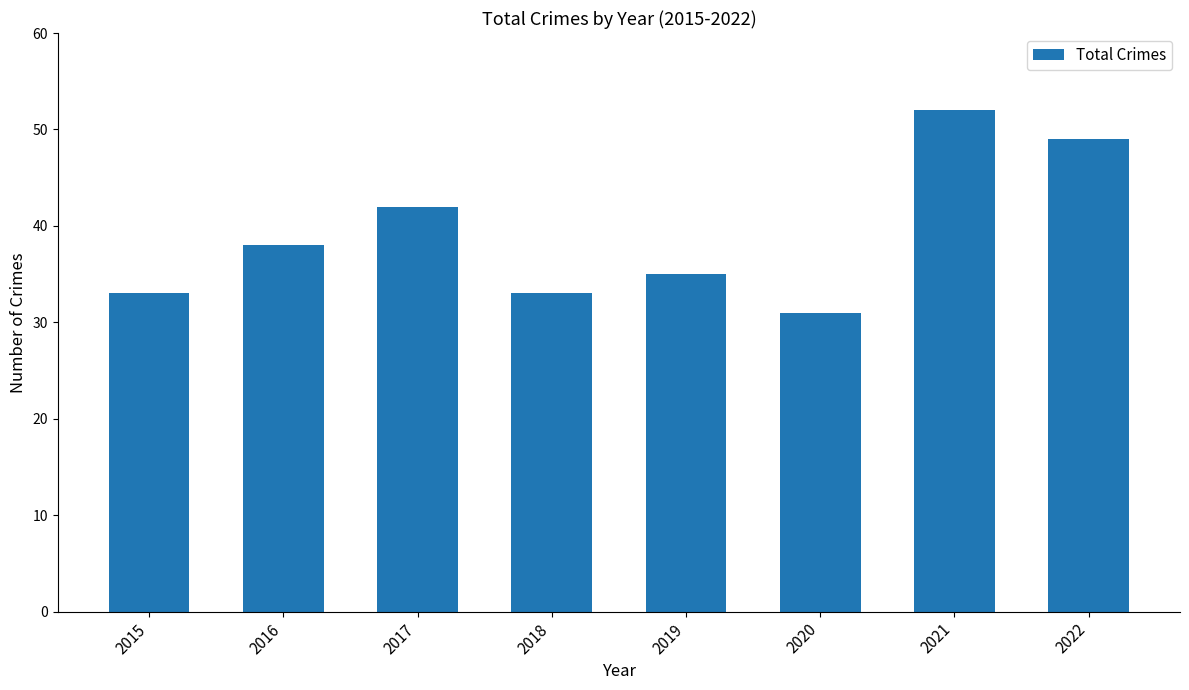

Which category has the lowest value across all series?

2020